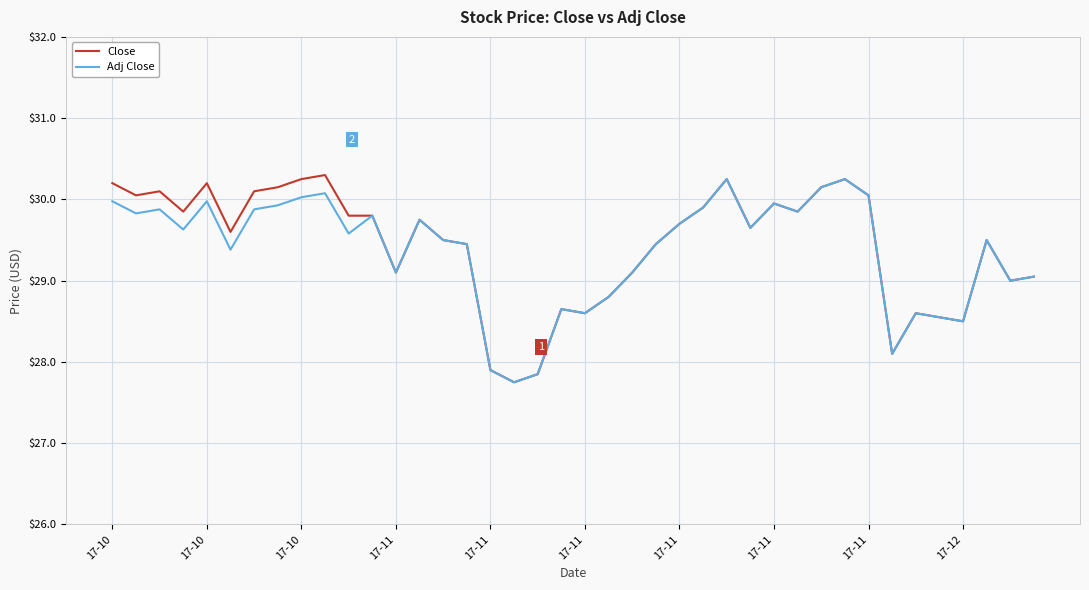

What is the maximum value shown in the chart?

30.3